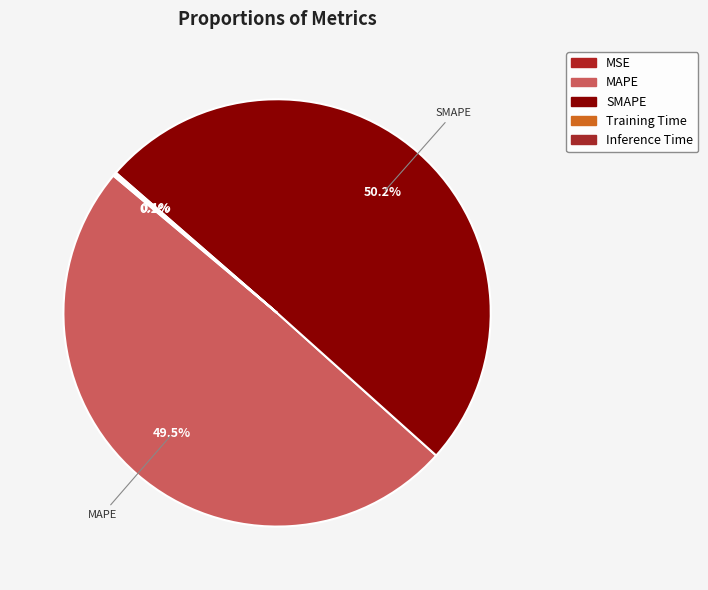

What is the smallest slice in the pie chart?

MSE